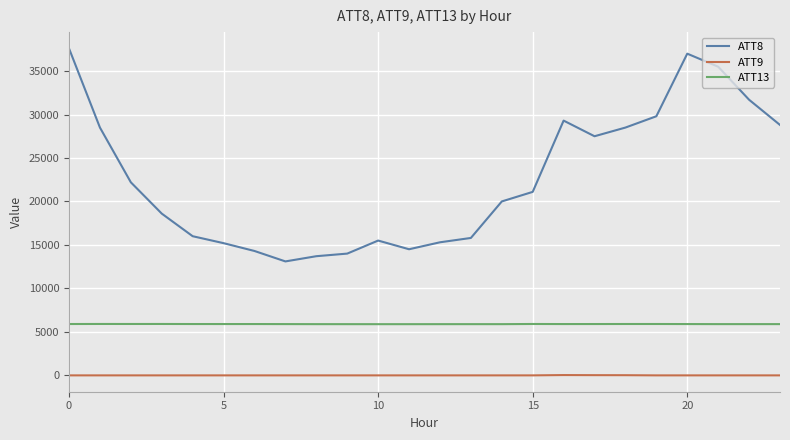

What is the greatest value displayed?

37600.0